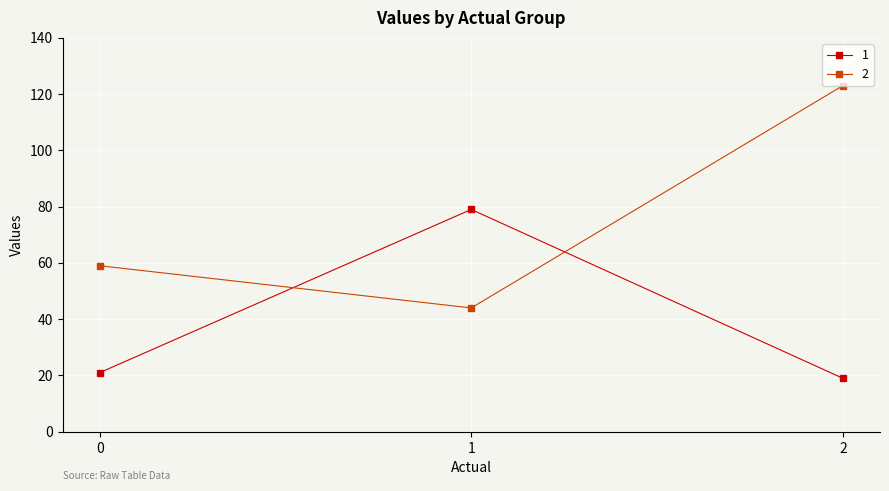

What is the difference between the highest and lowest values at 0?

38